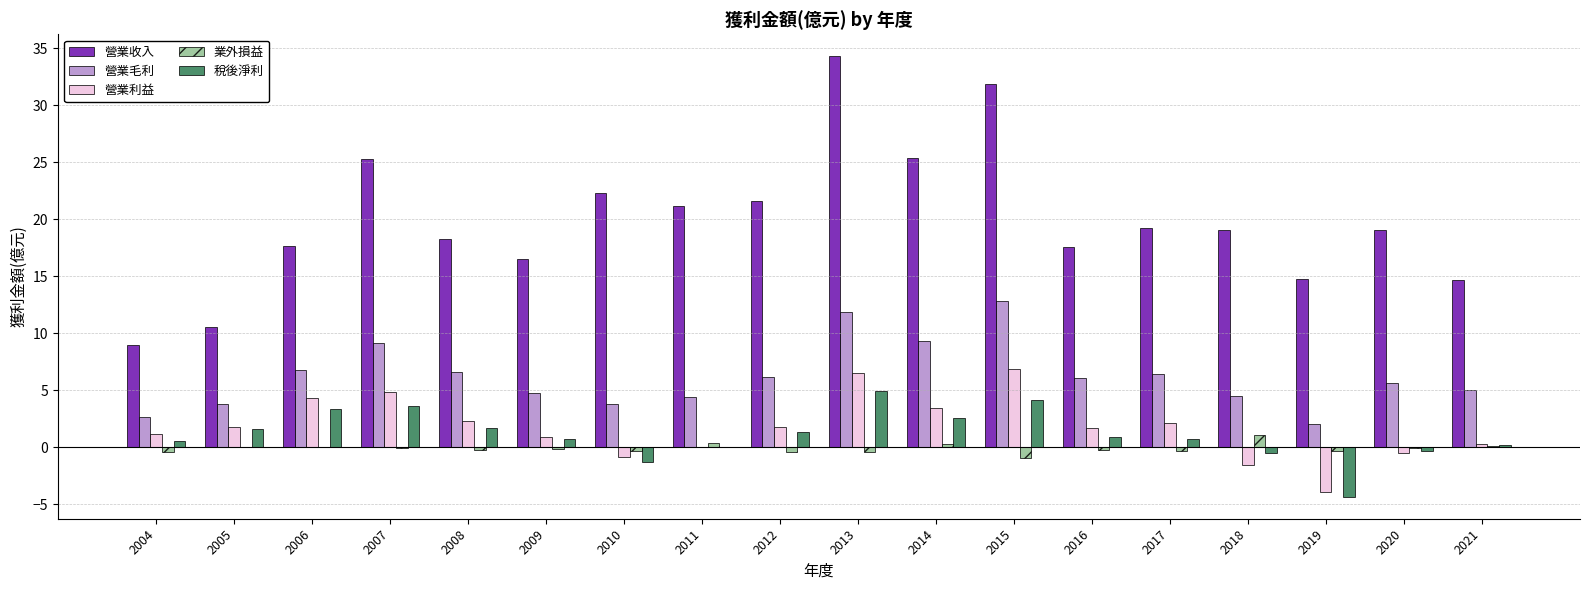

Is the value of 營業利益 at 2010 greater than the value of 營業收入 at 2014?

No